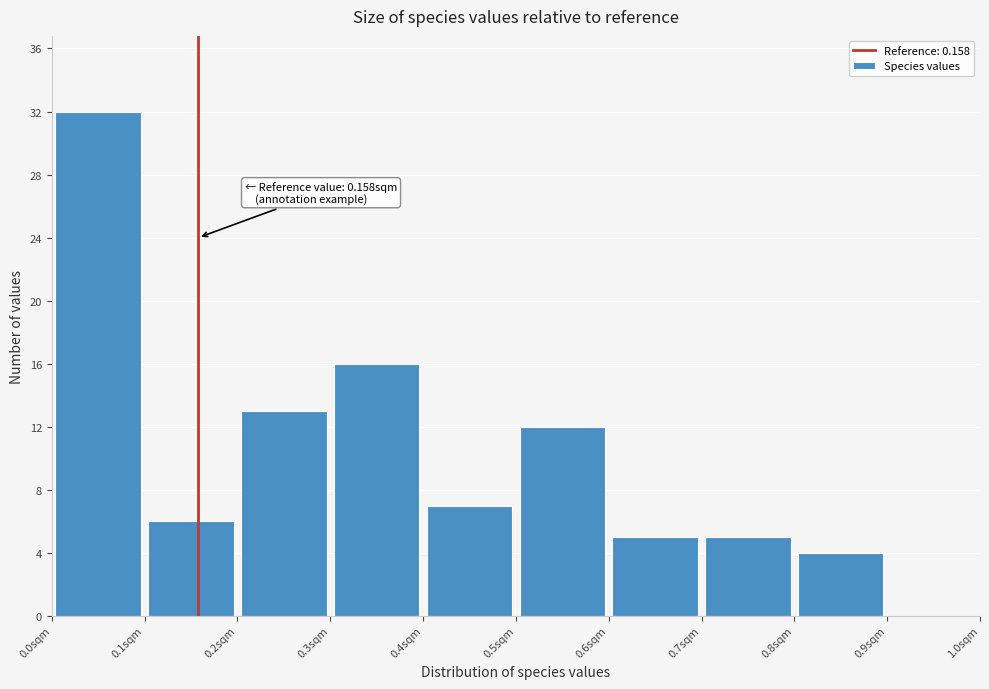

Which range on the x-axis has the tallest bar?

0.0 to 0.1